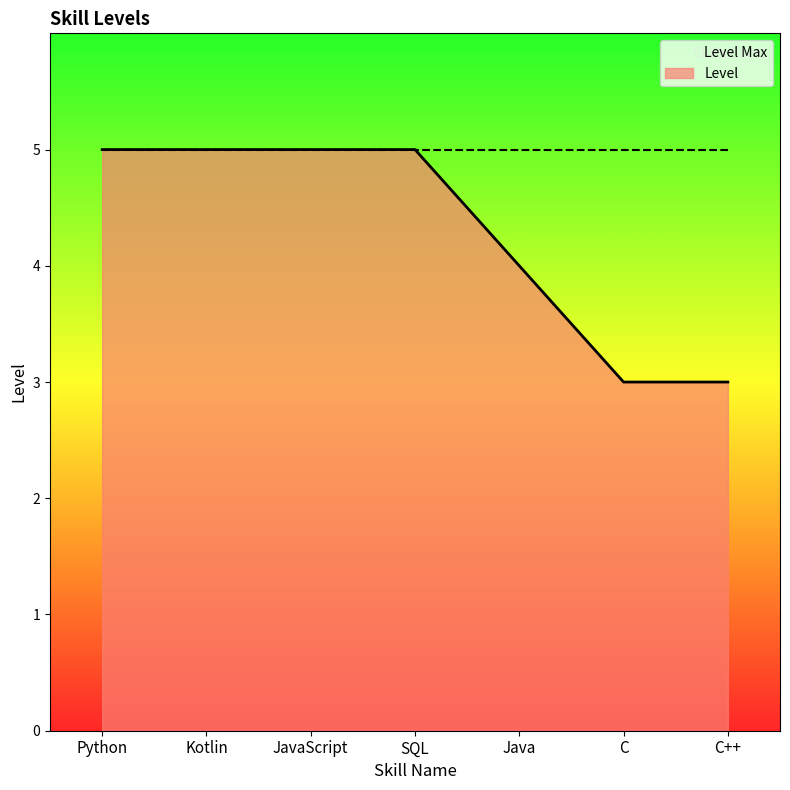

How many data points are less than 5?

3